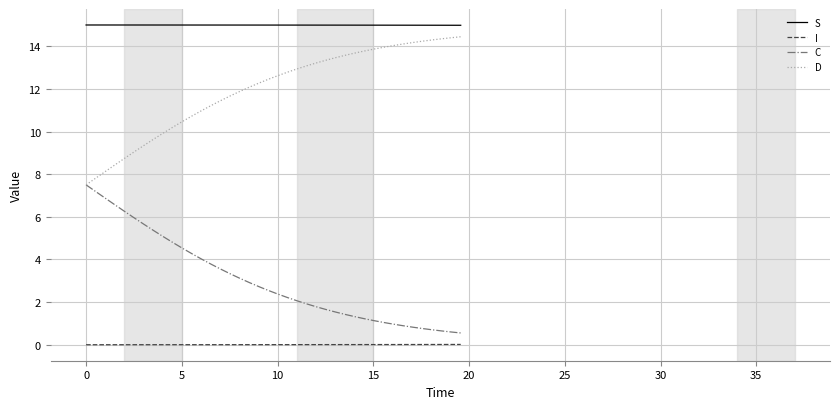

True or false: I and S cross at least once.

False